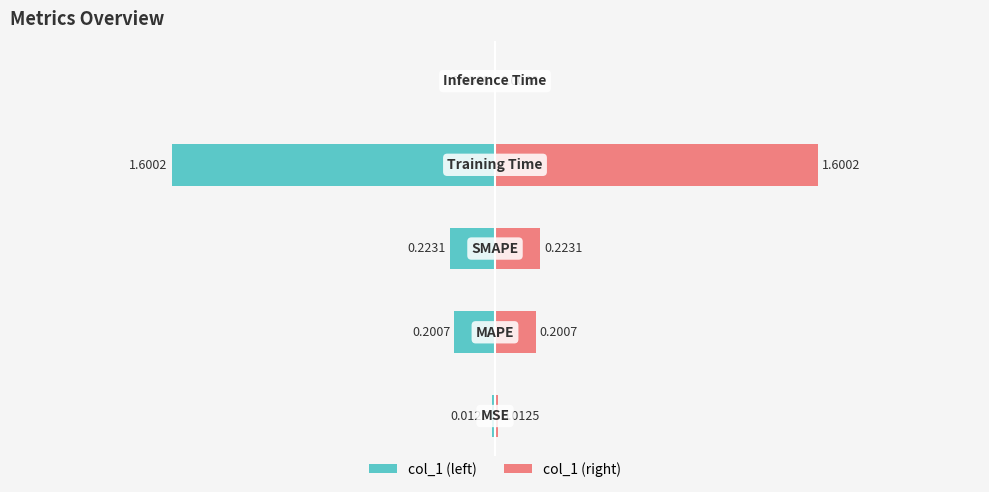

The value of col_1 (right) at 0 is 0.0. True or false?

False